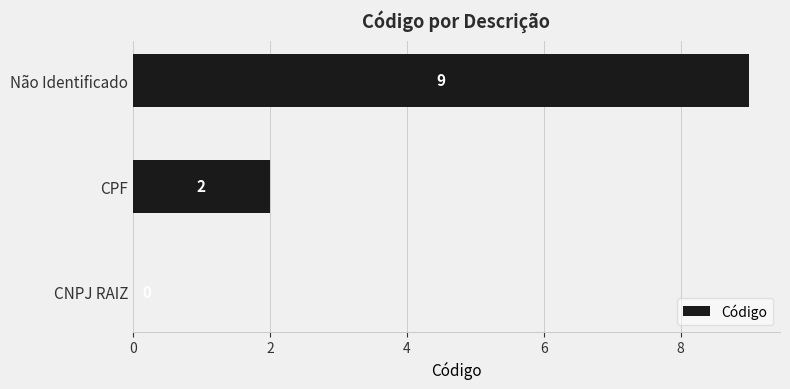

Which has a higher value, CNPJ RAIZ or CPF?

CPF